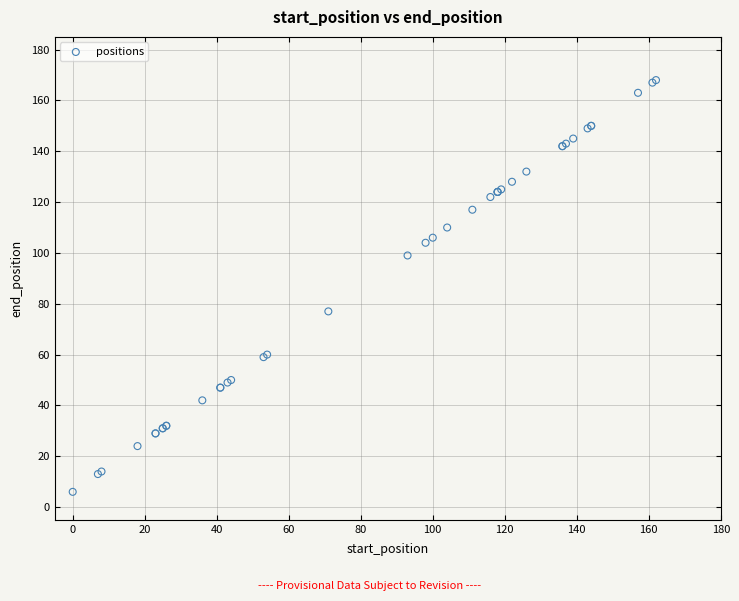

What Y value in the scatter plot is closest to 87?

77